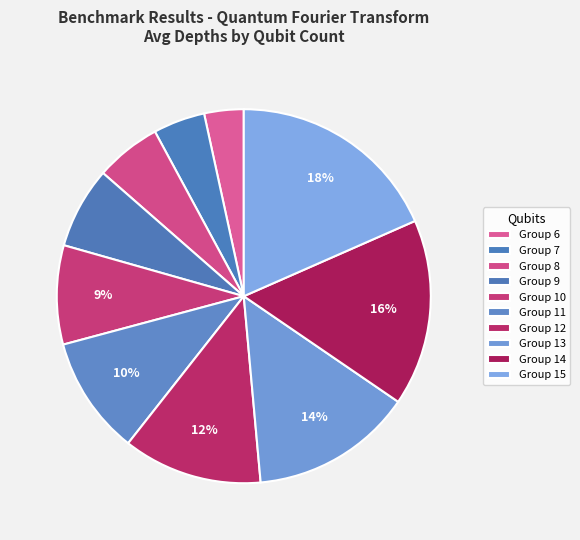

Is there any slice that represents more than half of the pie?

No